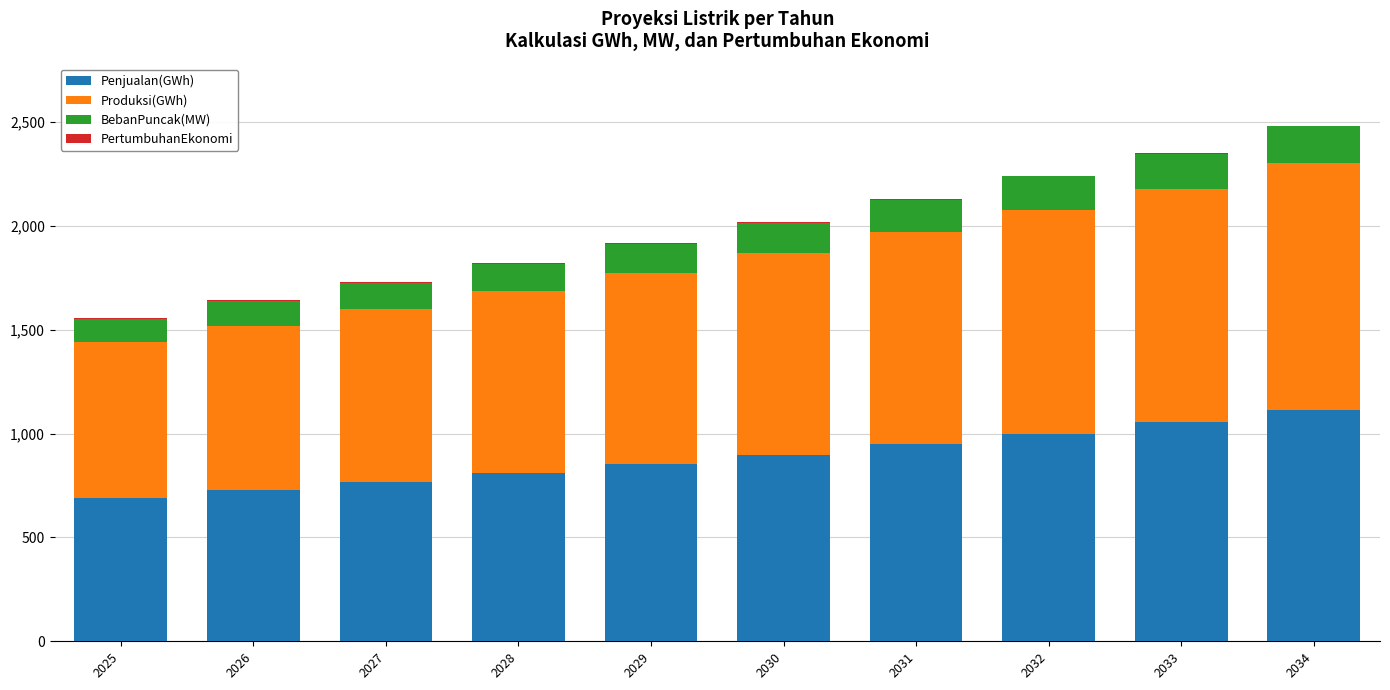

Read the Penjualan(GWh) value at 2026.

729.0